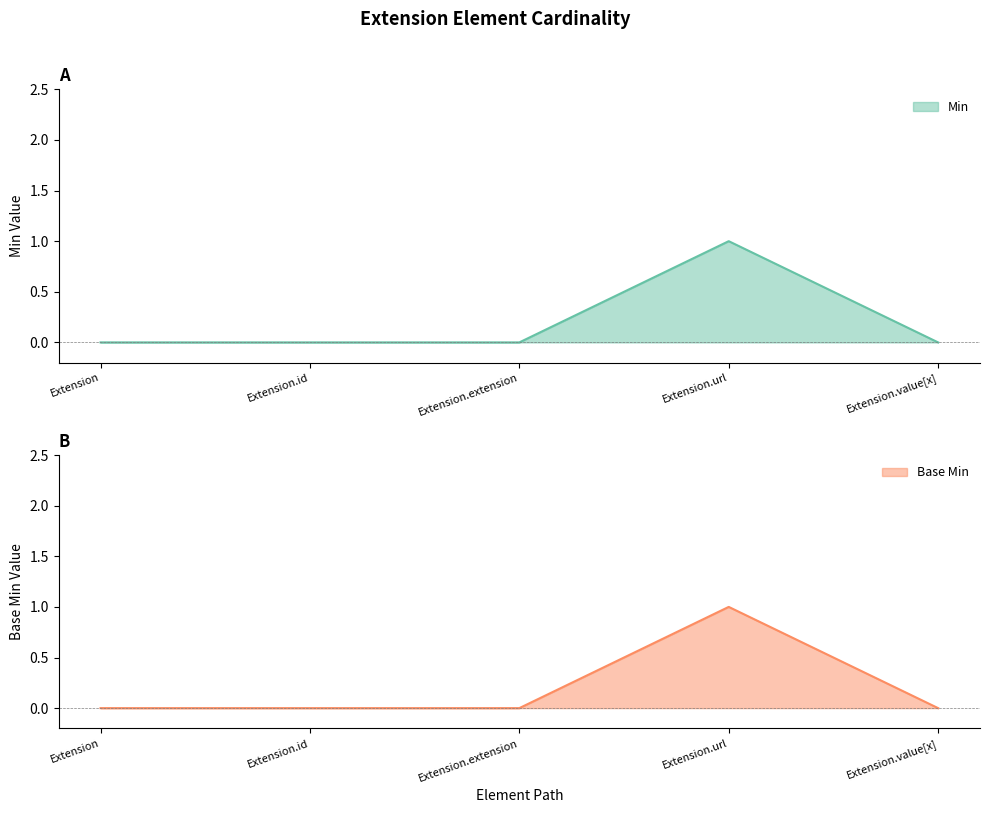

How many data points does each series have?

5